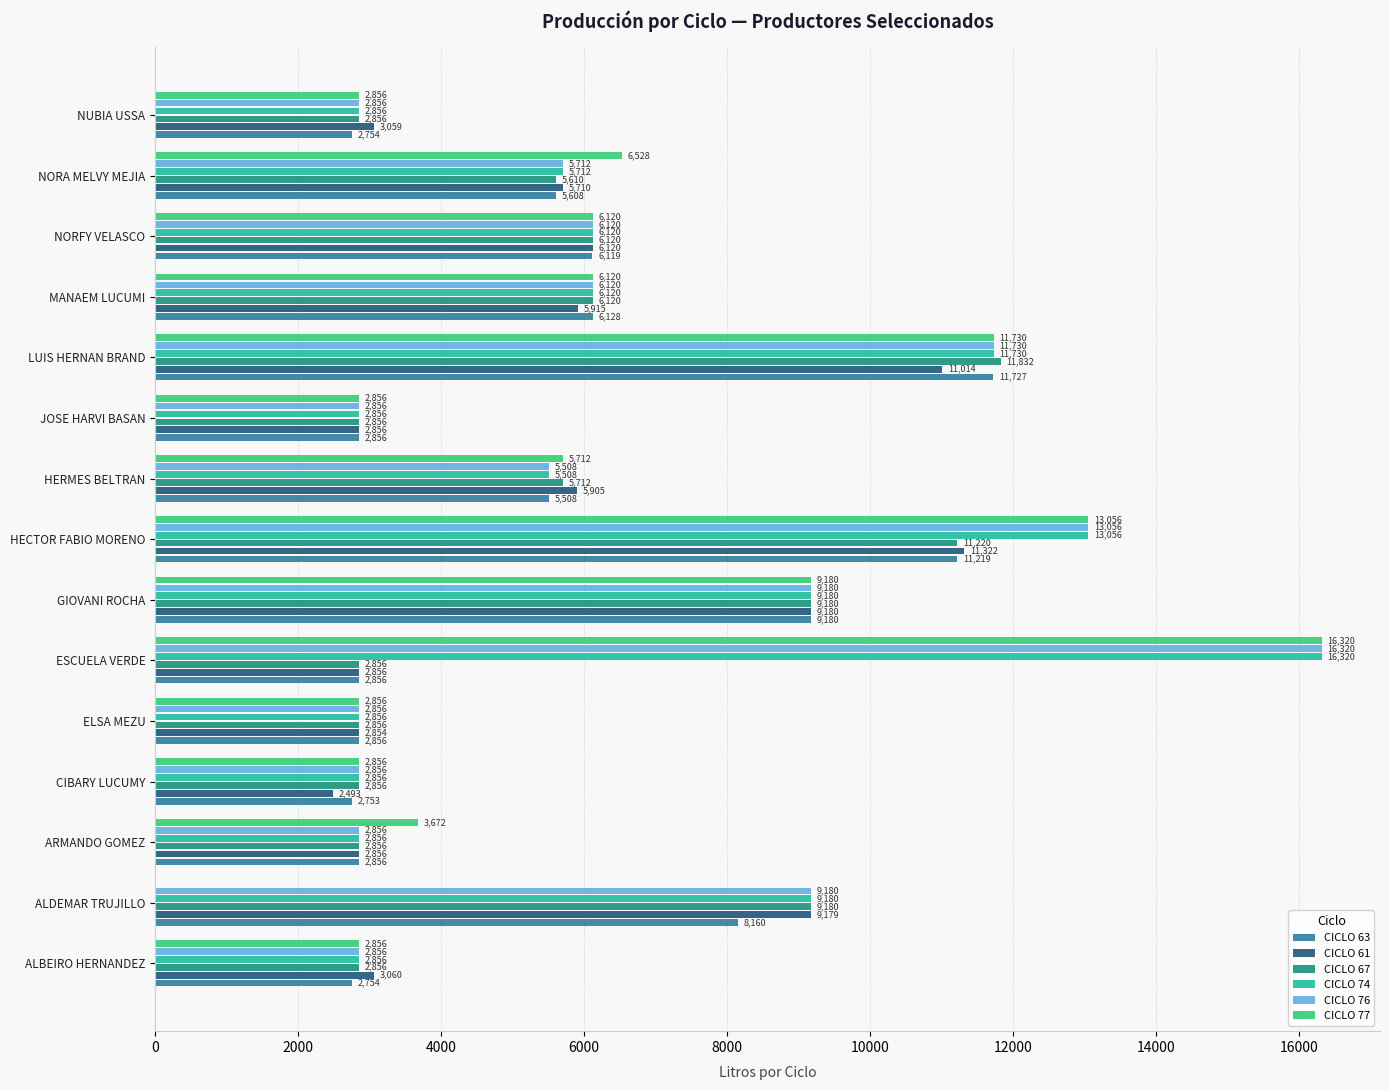

Is the value of CICLO 67 at ESCUELA VERDE greater than the value of CICLO 61 at ALDEMAR TRUJILLO?

No